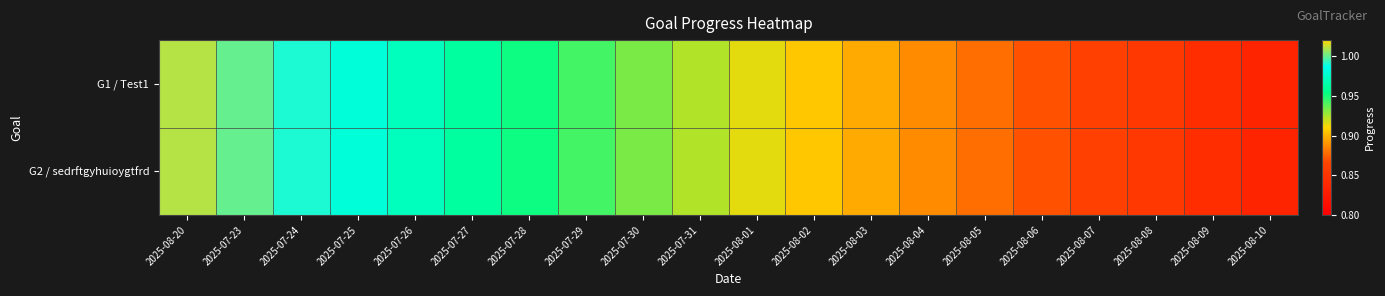

Rank the series at 2025-07-24 from lowest to highest value.

G1 / Test1, G2 / sedrftgyhuioygtfrd